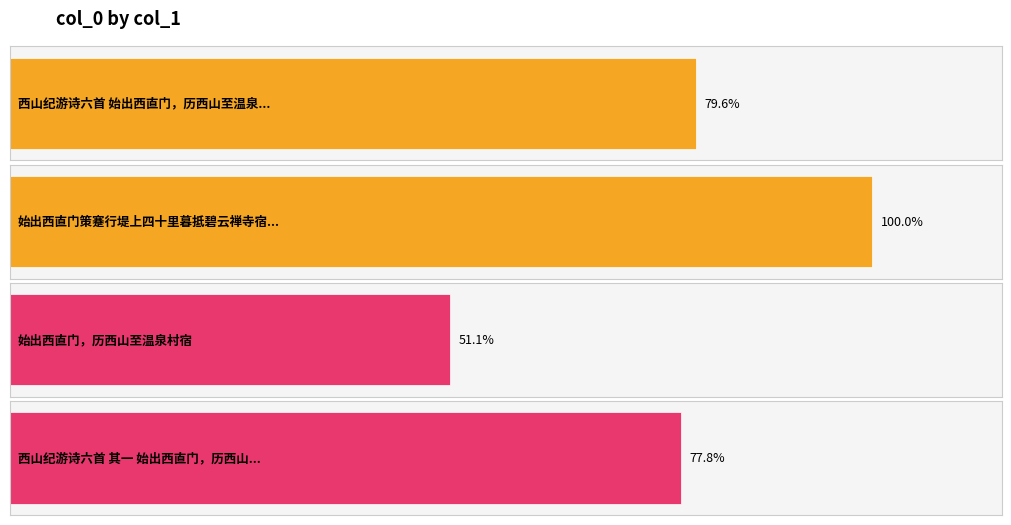

At which category does the chart reach its peak across all series?

始出西直门策蹇行堤上四十里暮抵碧云禅寺宿颙上人方丈中